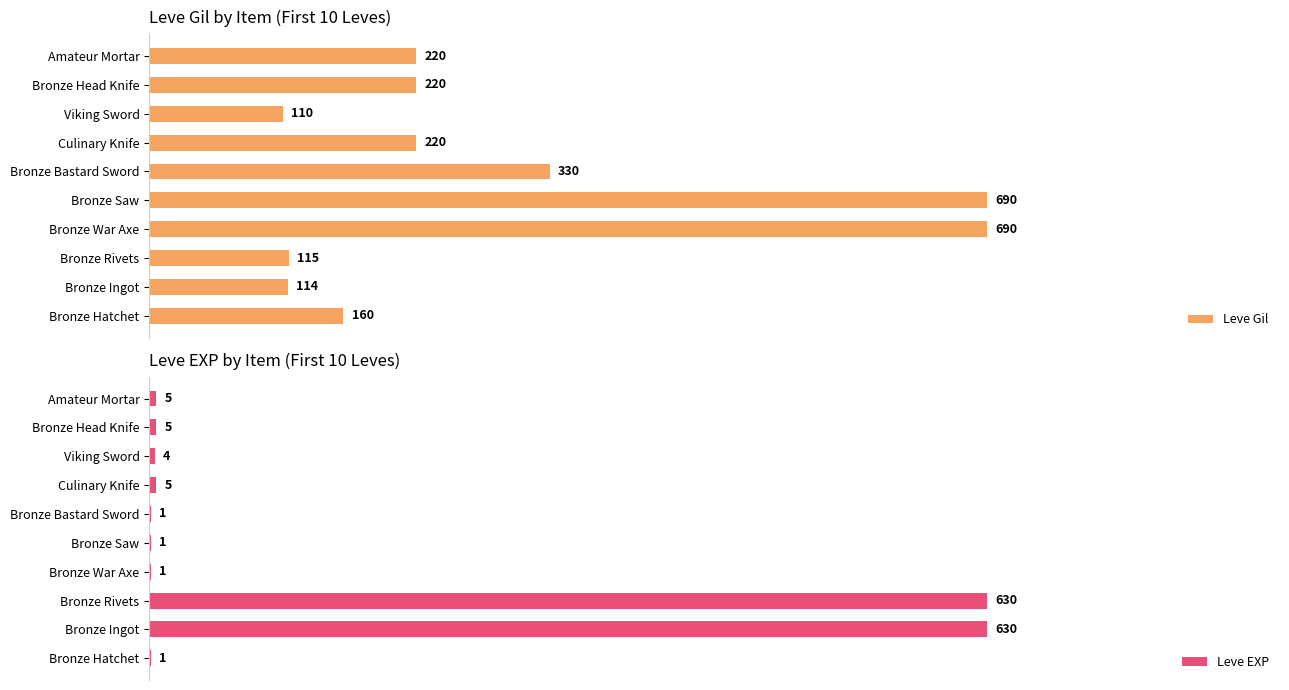

What is the smallest value displayed?

1